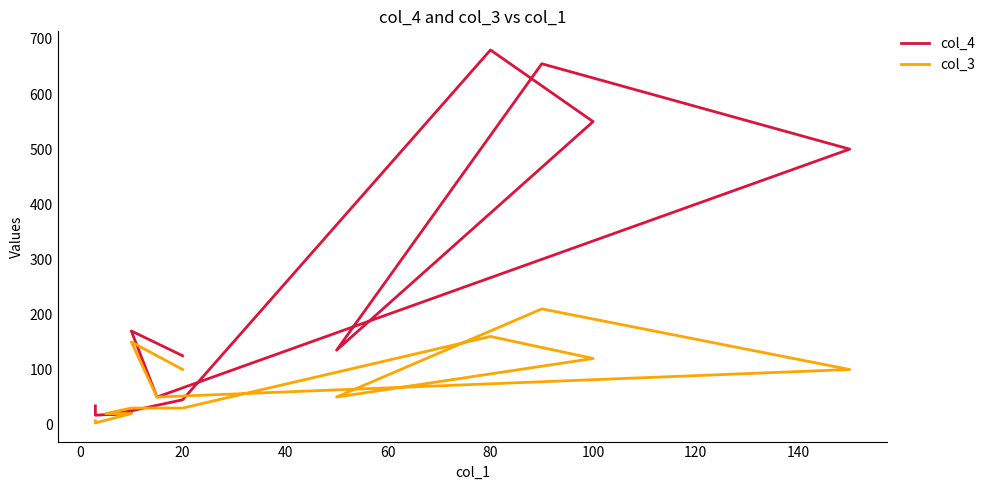

What are all the series names shown in the legend?

col_4, col_3